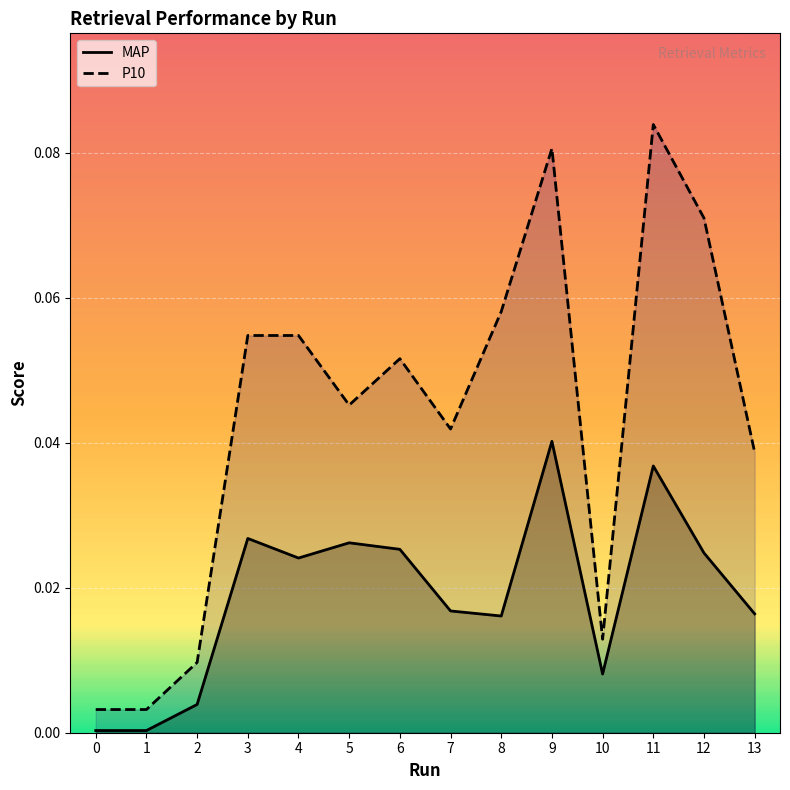

Rank the series by their average value, from highest to lowest.

P10, MAP